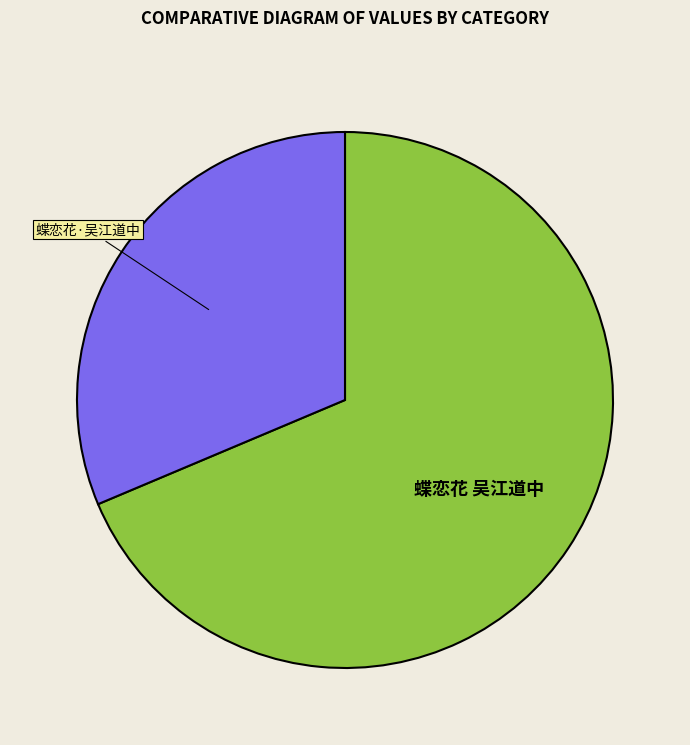

Is there a majority slice in this chart?

Yes